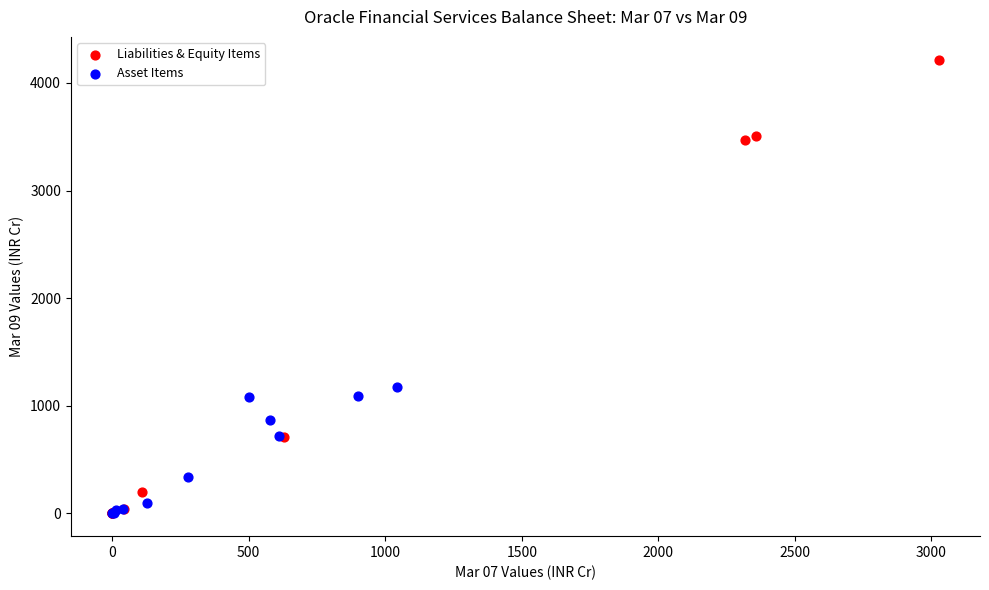

Which series has the widest spread of Y values?

Liabilities & Equity Items